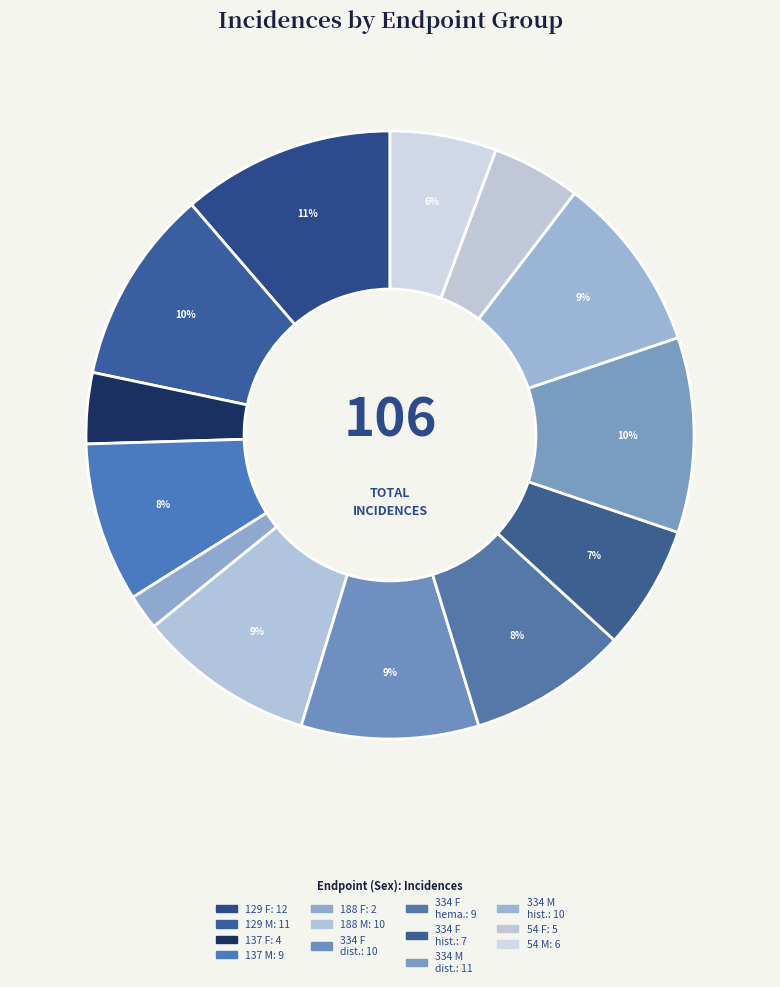

Which slice is the smallest?

endpoint 188 (F)